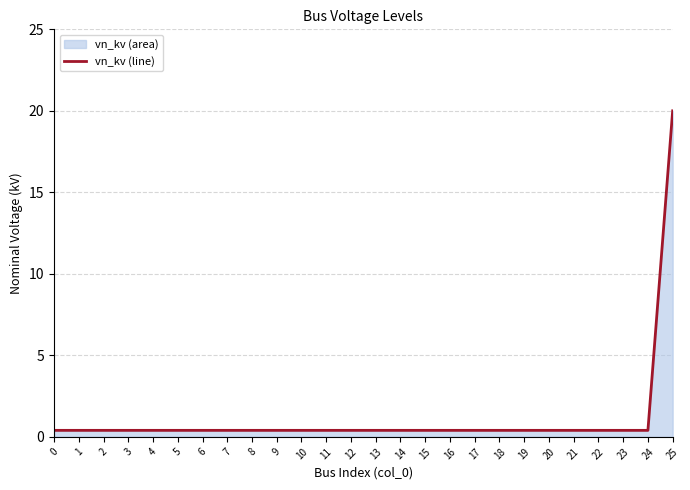

What is the difference between the maximum and minimum values?

19.6